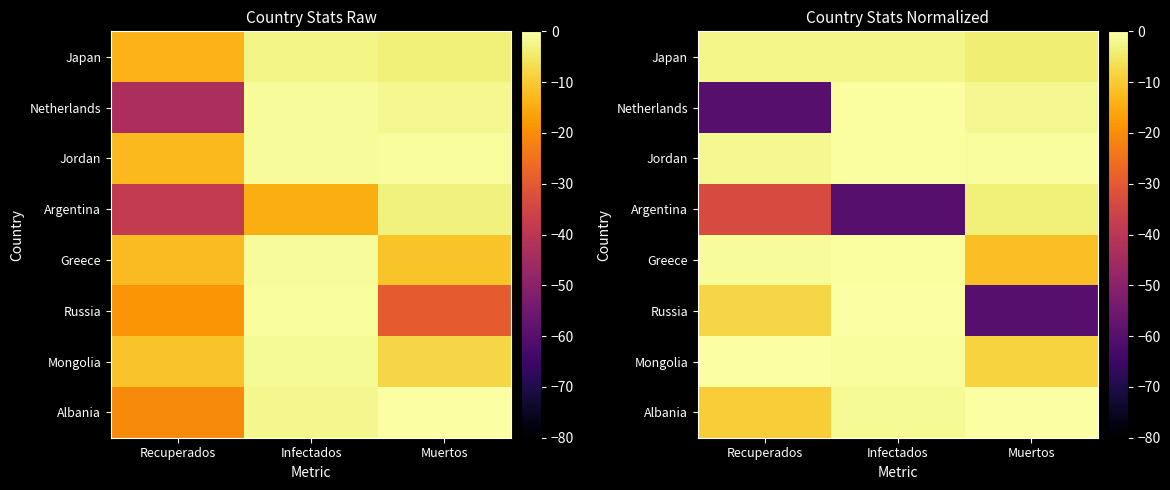

At which label is Netherlands closest to -30?

Muertos